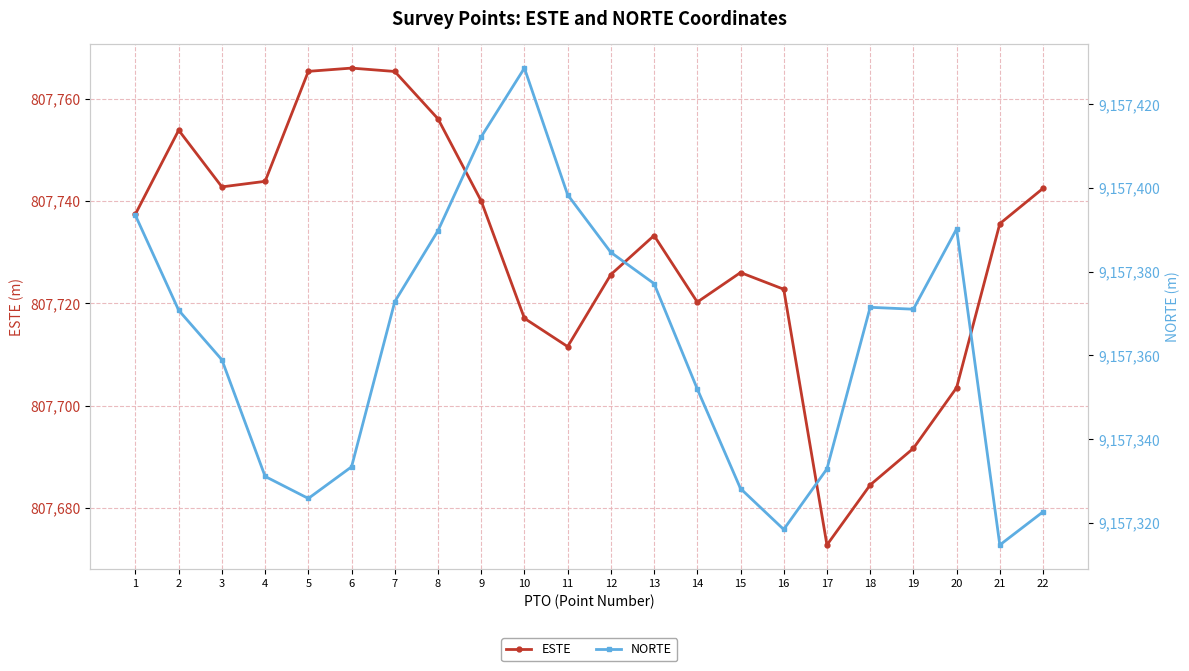

What are all the series names shown in the legend?

ESTE, NORTE